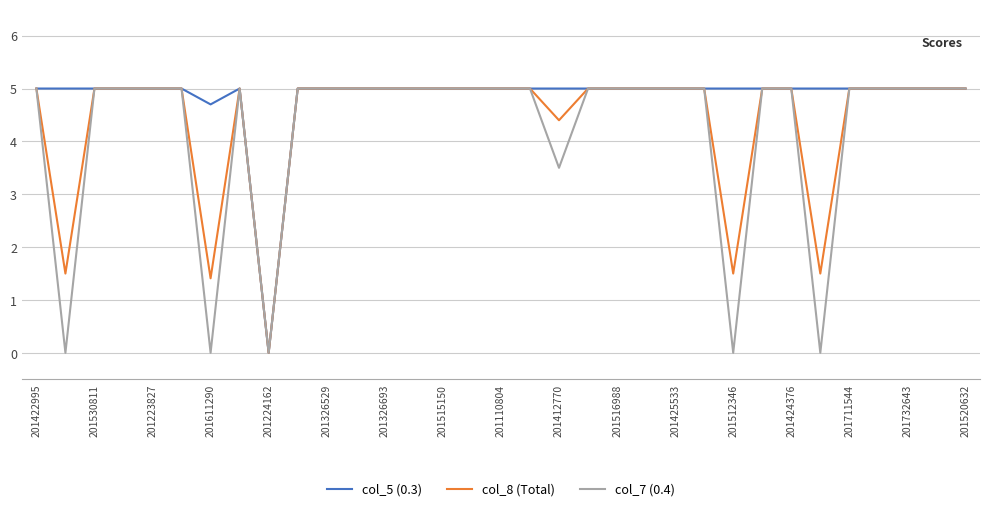

What is the maximum value shown in the chart?

5.0